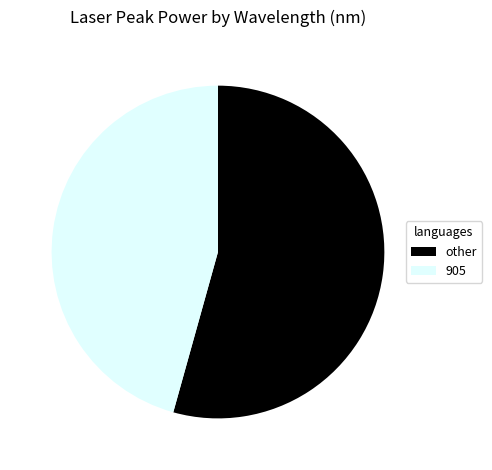

Is there a majority slice in this chart?

Yes